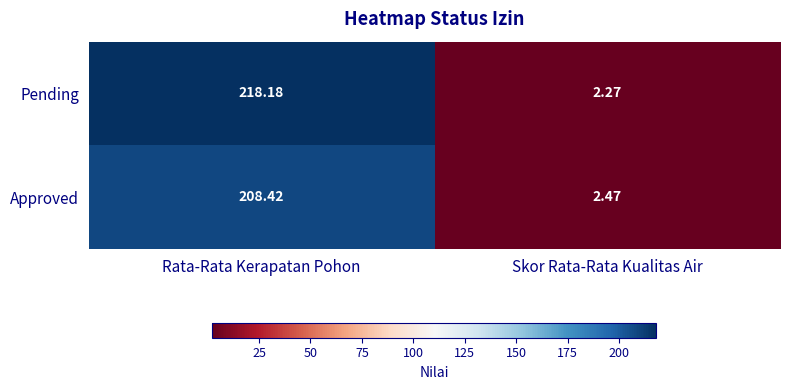

At which label does Pending reach its peak?

Rata-Rata Kerapatan Pohon